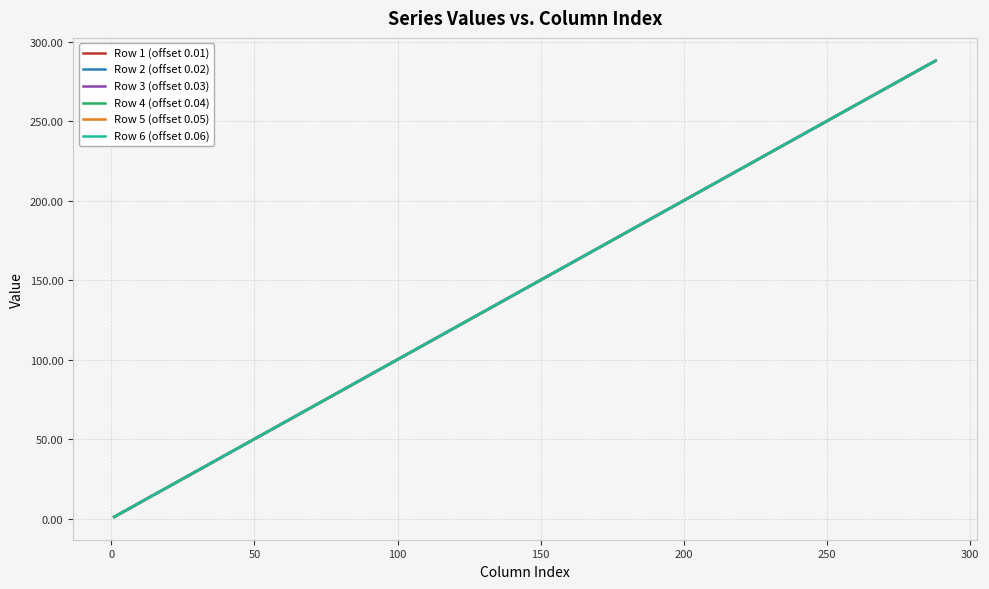

What is the greatest value displayed?

288.1